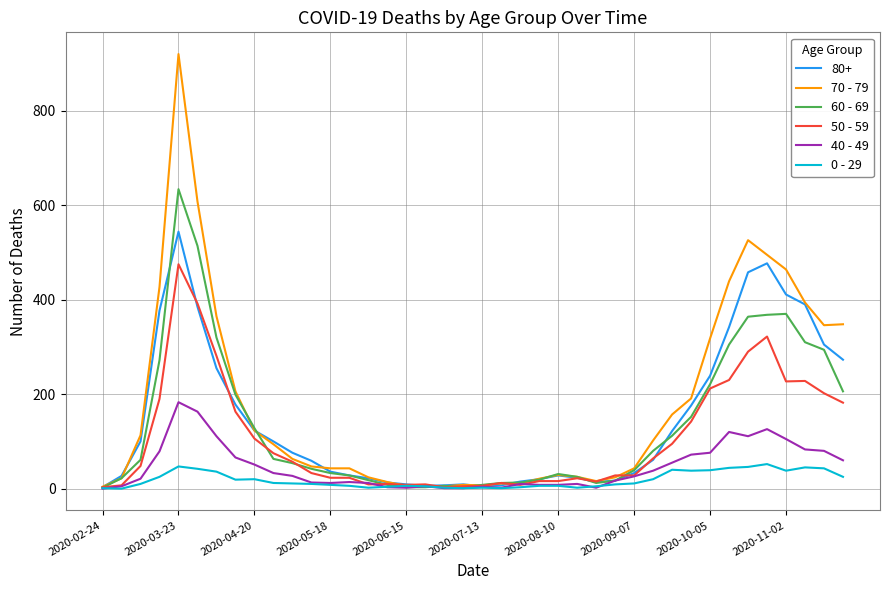

List the series in order of their peak value, highest first.

70 - 79, 60 - 69, 80+, 50 - 59, 40 - 49, 0 - 29